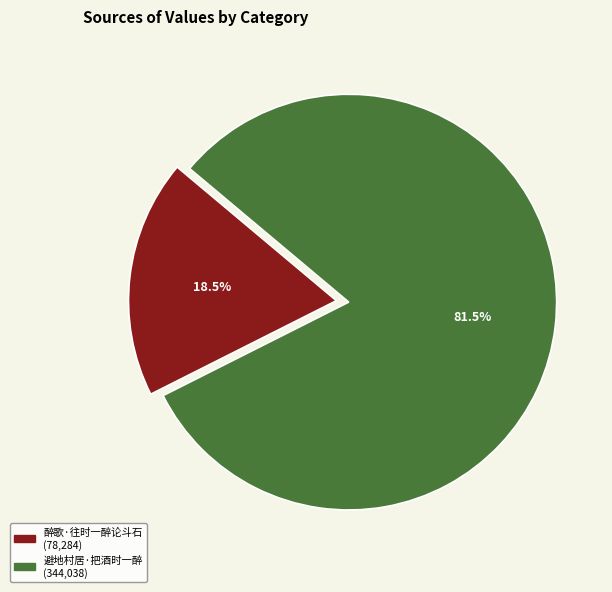

How many slices are in this pie chart?

2